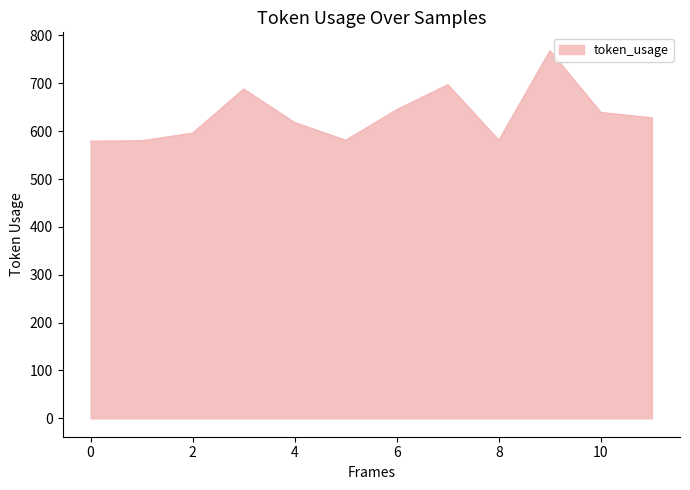

What is the difference between the maximum and minimum values?

189